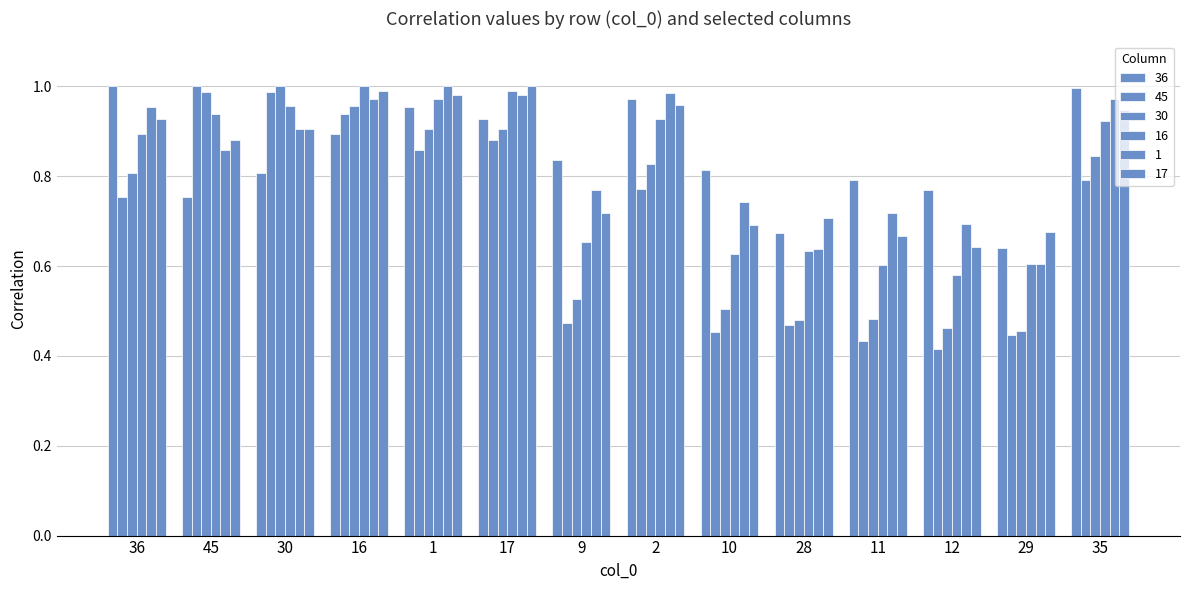

Are the bars grouped side by side (vs. stacked)?

Yes